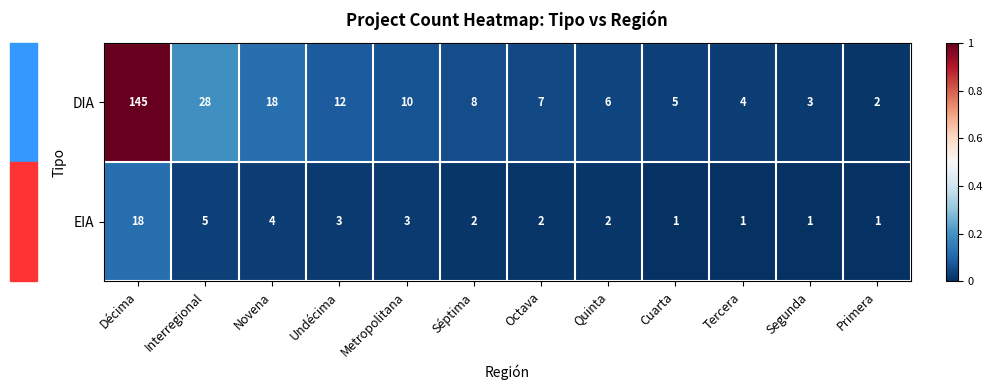

The value of DIA at Octava is 7. True or false?

True